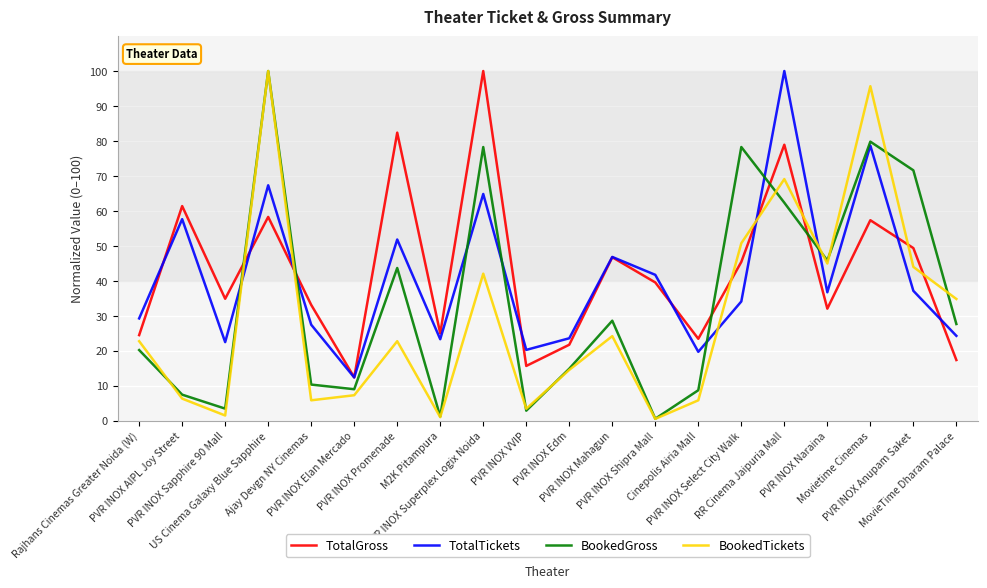

Where is the first local maximum for BookedTickets?

US Cinema Galaxy Blue Sapphire